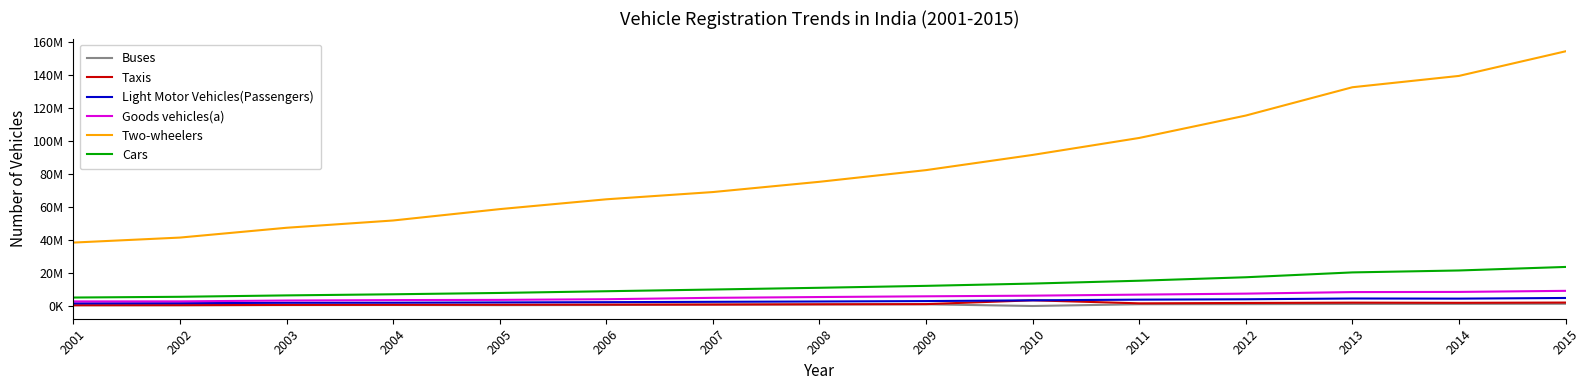

Does the chart display data point markers on the line(s)?

No